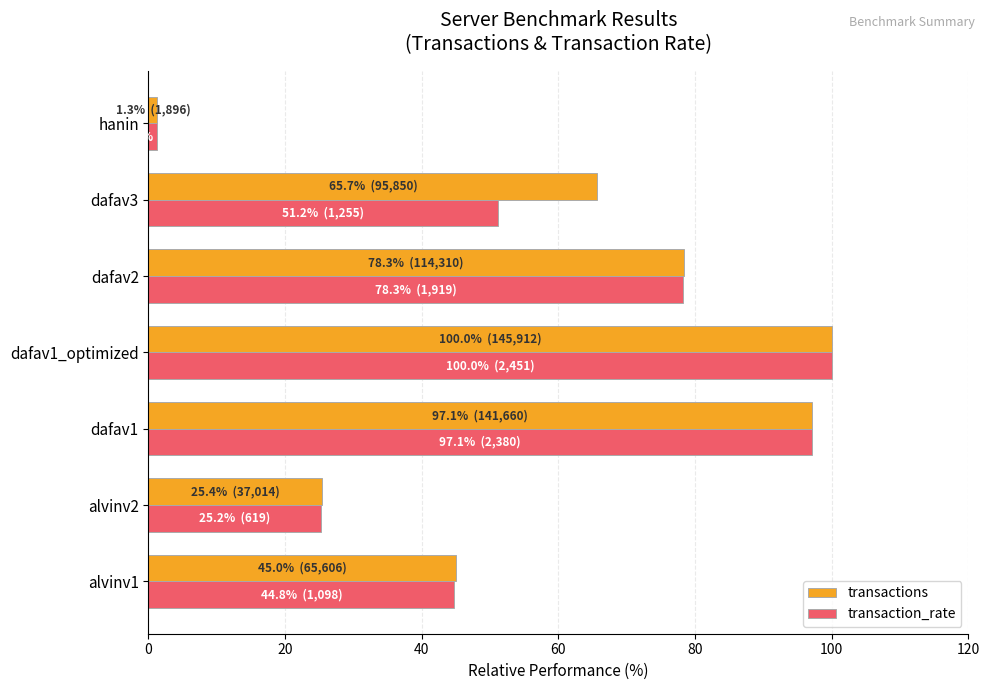

Is the value of transaction_rate at alvinv1 greater than the value of transactions at alvinv2?

Yes